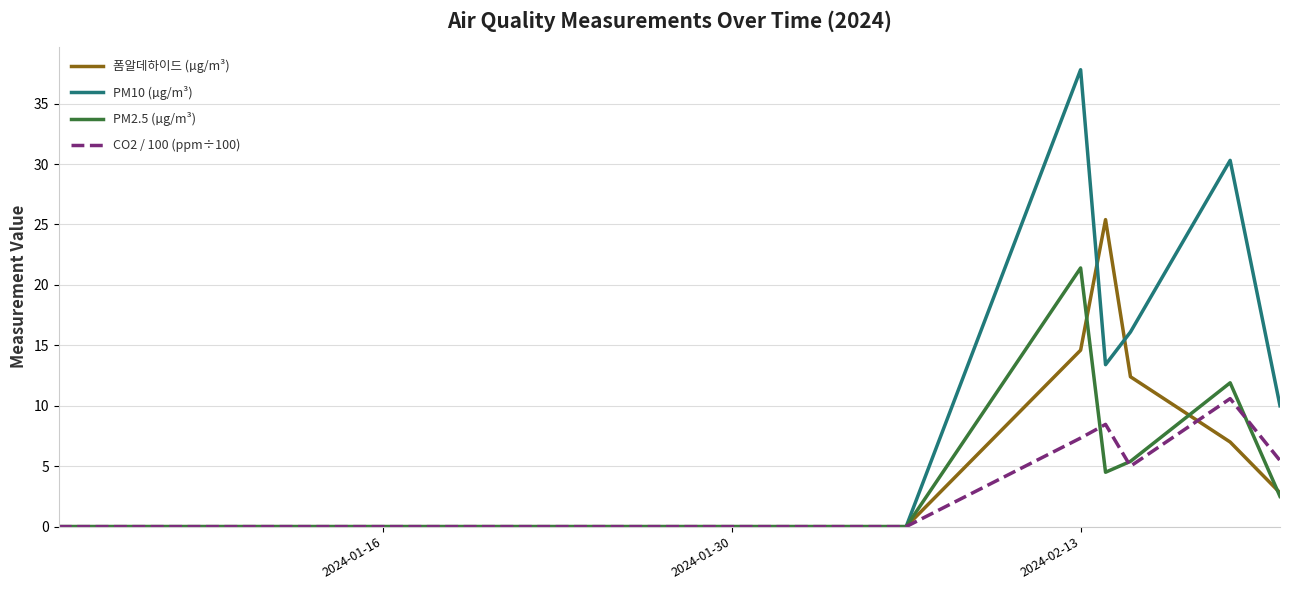

Which series has the widest spread of values?

PM10 (µg/m³)